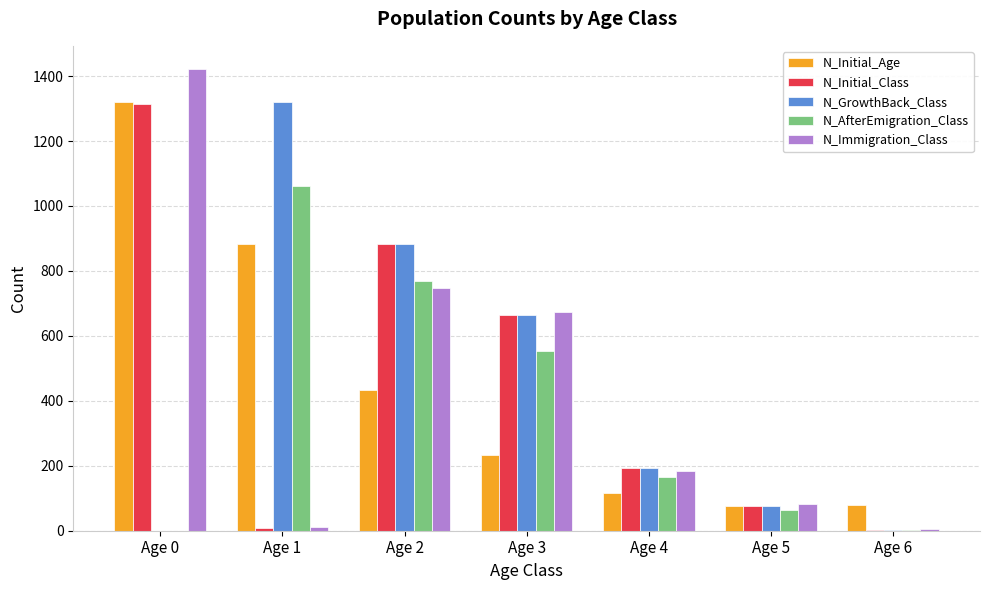

What is the sum of all N_GrowthBack_Class values?

3139